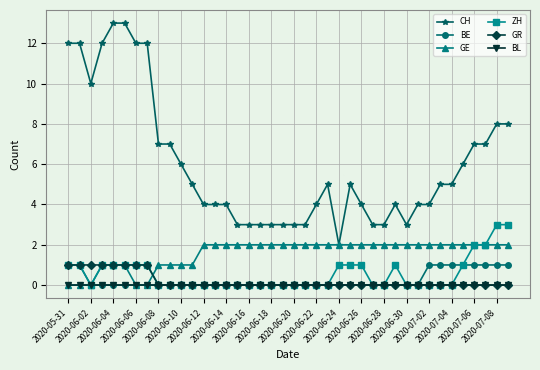

What are all the series names shown in the legend?

CH, BE, GE, ZH, GR, BL